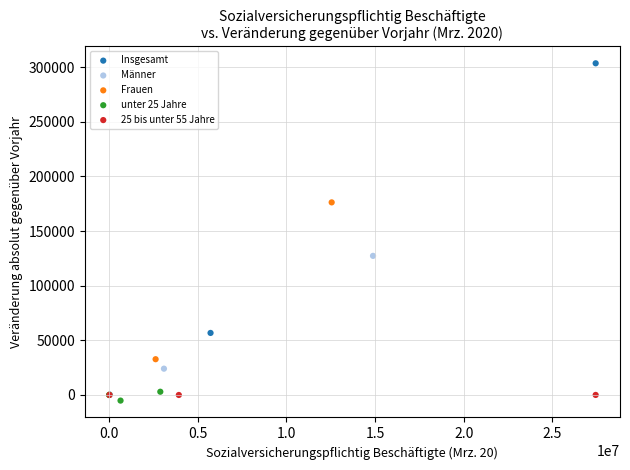

Which series reaches the maximum Y coordinate?

Insgesamt